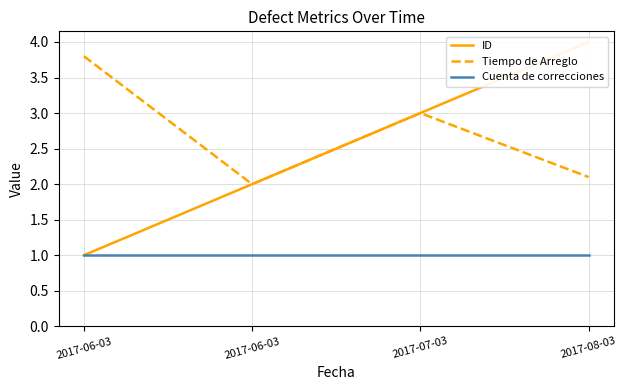

What is the total value across all series at 2017-07-03?

7.0